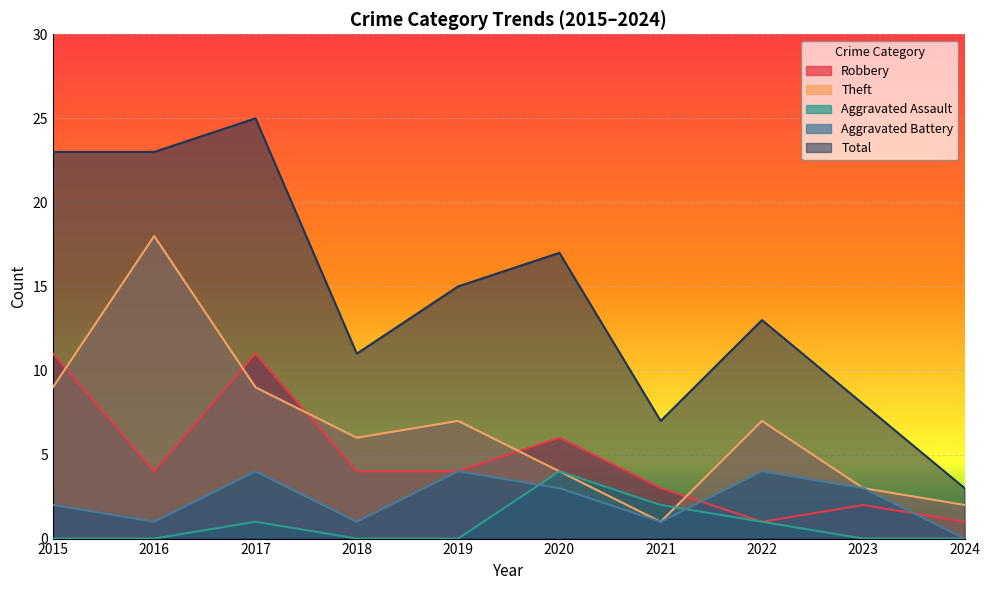

What is the value of the Aggravated Assault point at the 8th from the left?

1